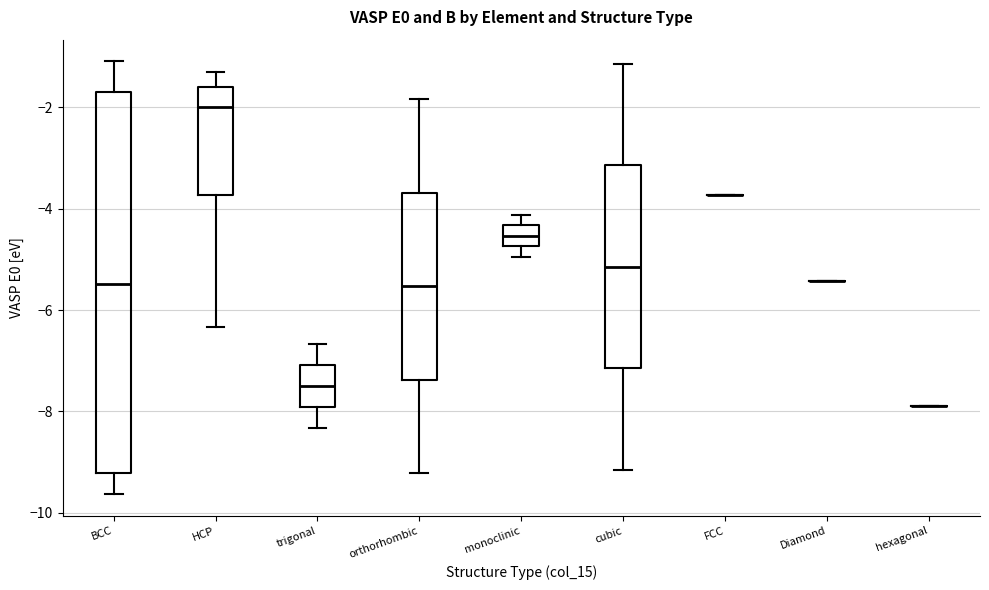

Reading left to right, read every box against the y-axis: the position of its median line, the range the box covers, and the ends of its whiskers. The values are not printed on the chart, so give them approximately, as read against the axis.

BCC: median -5.4, box -9.2 to -1.8, whiskers -9.6 to -1.0
HCP: median -2.0, box -3.8 to -1.6, whiskers -6.4 to -1.4
trigonal: median -7.6, box -8.0 to -7.0, whiskers -8.4 to -6.6
orthorhombic: median -5.6, box -7.4 to -3.6, whiskers -9.2 to -1.8
monoclinic: median -4.6, box -4.8 to -4.4, whiskers -5.0 to -4.2
cubic: median -5.2, box -7.2 to -3.2, whiskers -9.2 to -1.2
FCC: box collapsed to a line at -3.8, whiskers -3.8 to -3.8
Diamond: box collapsed to a line at -5.4, whiskers -5.4 to -5.4
hexagonal: box collapsed to a line at -7.8, whiskers -7.8 to -7.8